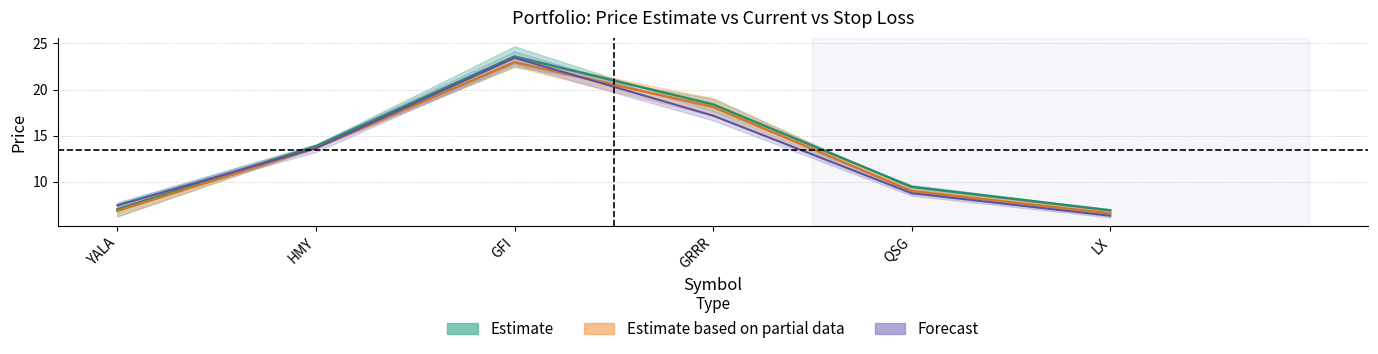

True or false: stop_loss has a value of 2.2 at LX.

False